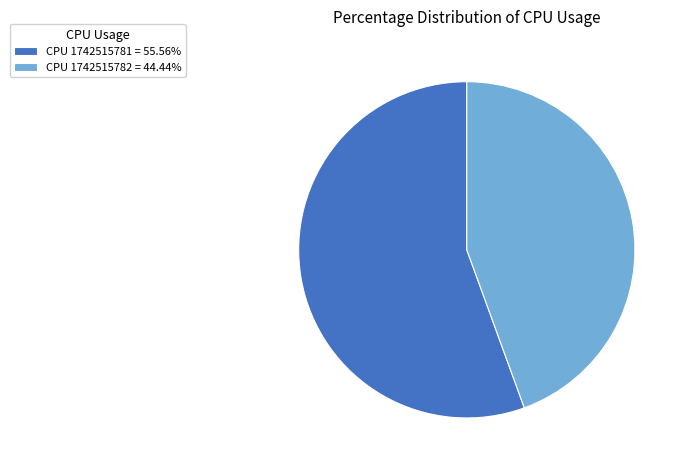

Is CPU 1742515781 = 55.56% the majority of the pie?

Yes